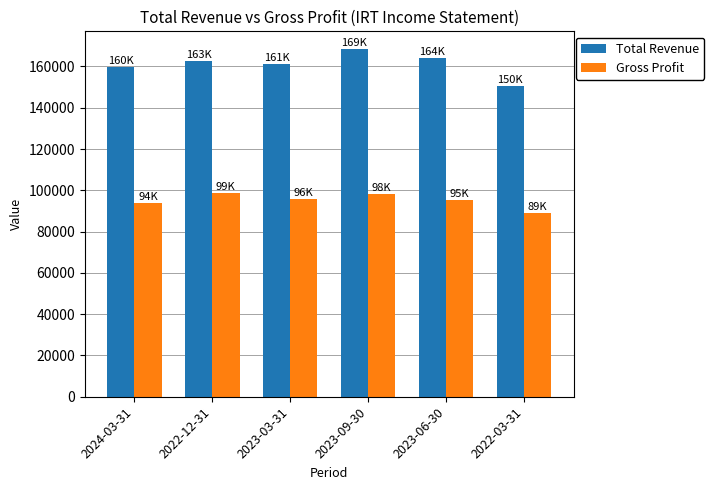

What is the total value across all series at 2022-03-31?

239400